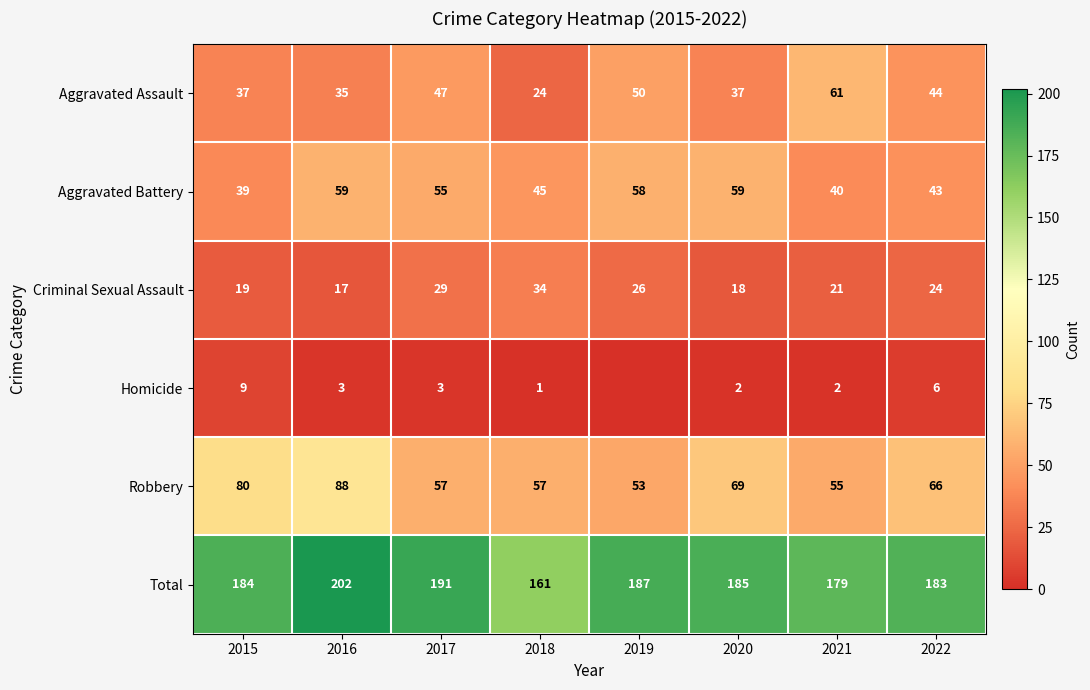

What is the sum of the Total values at 2017 and 2022?

374